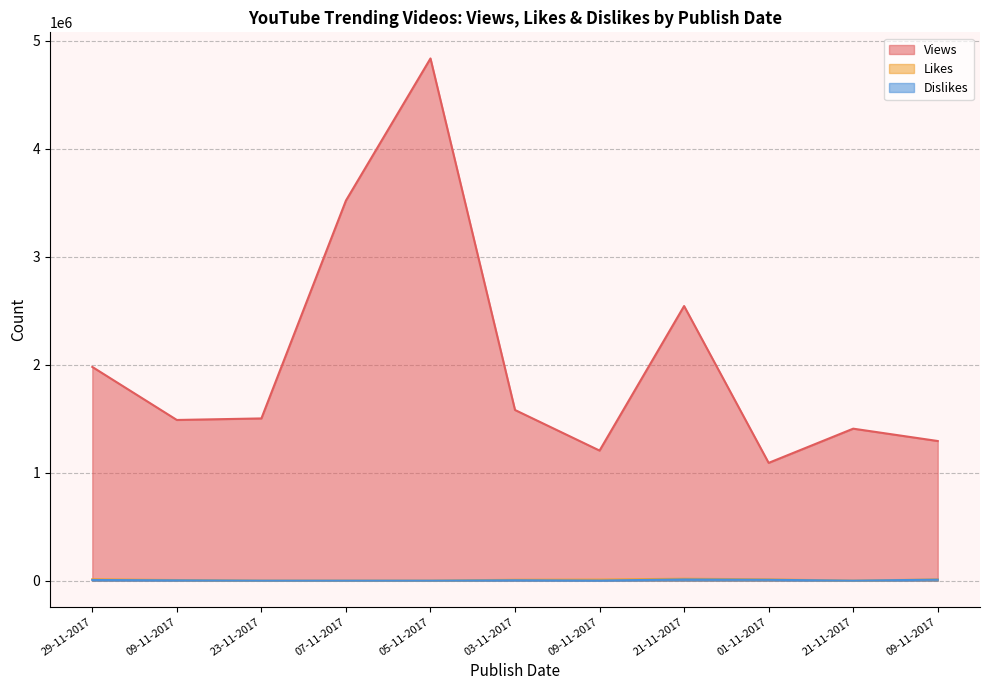

What is the difference between the highest and lowest values at 07-11-2017?

3519302